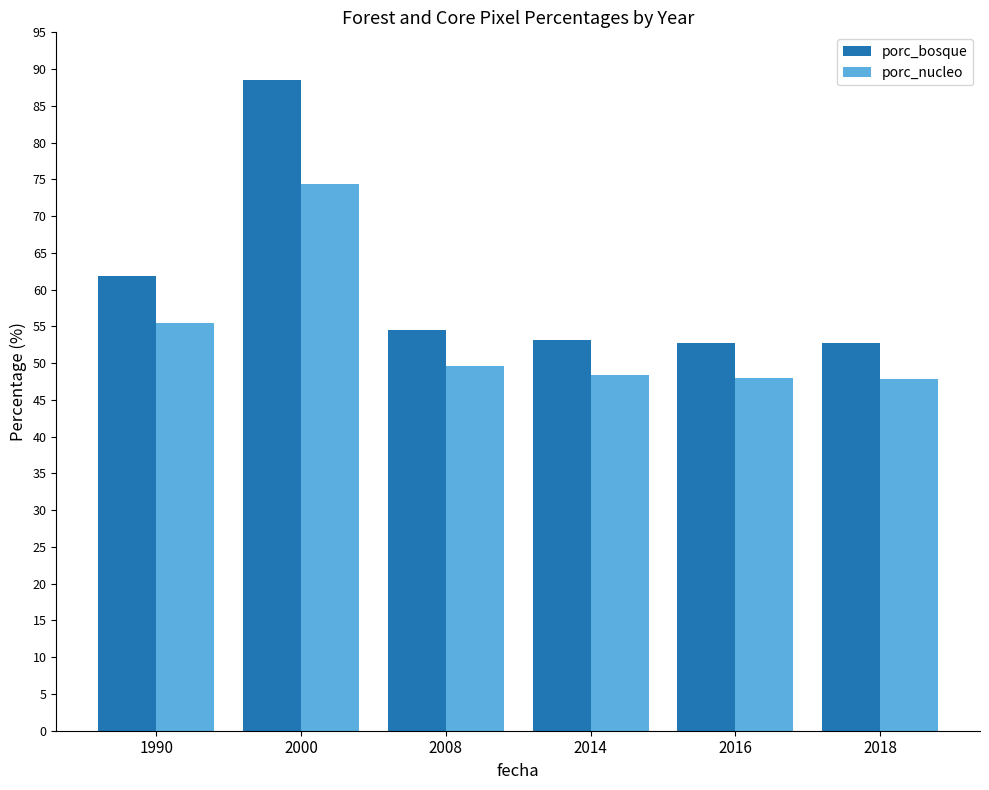

The porc_bosque series shows 77.5 at 2014. True or false?

False